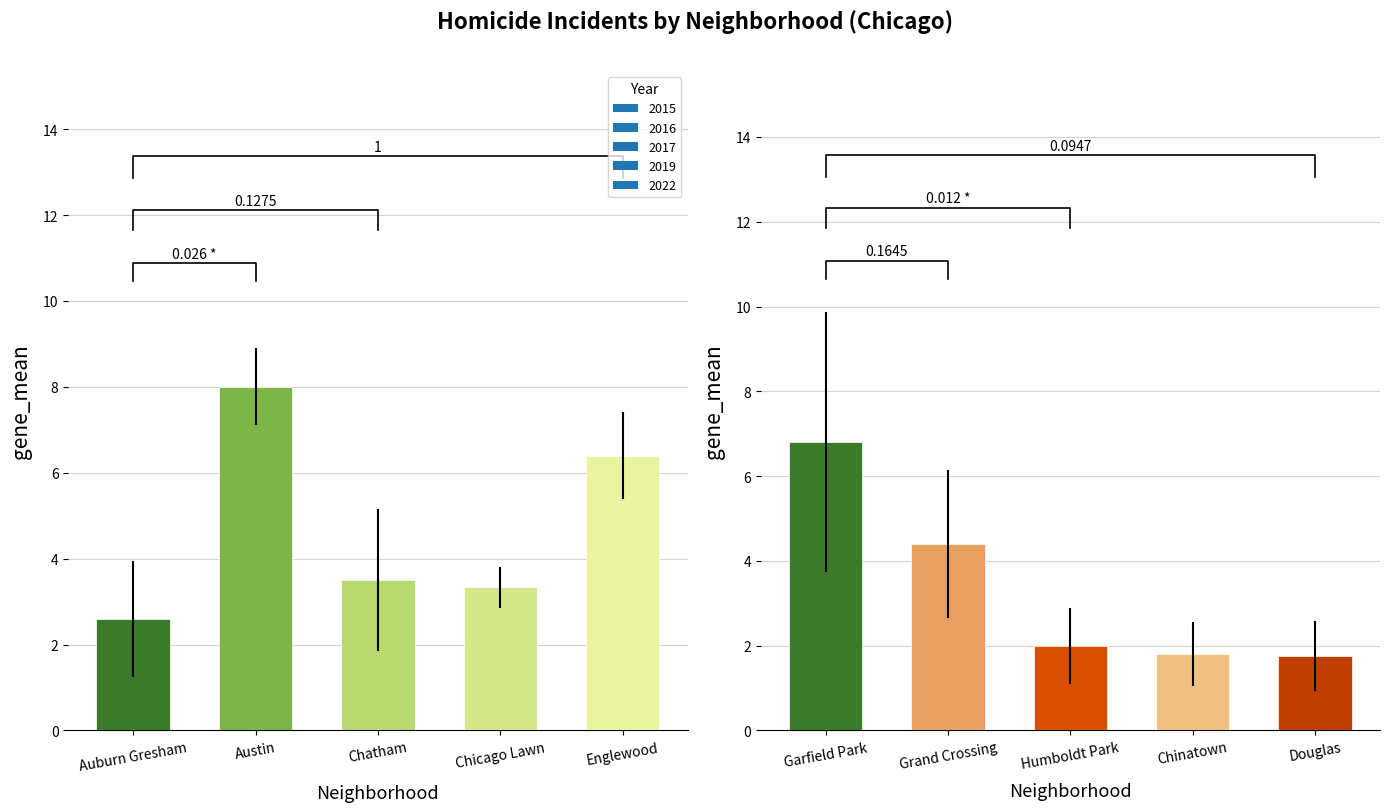

Count the 2015 values in the range 2 to 5.

7